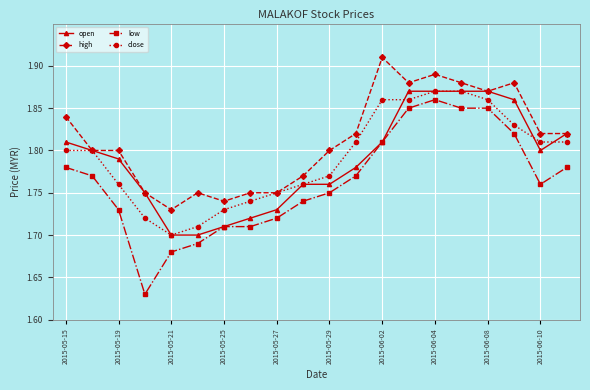

How many open values are between 1 and 2?

20